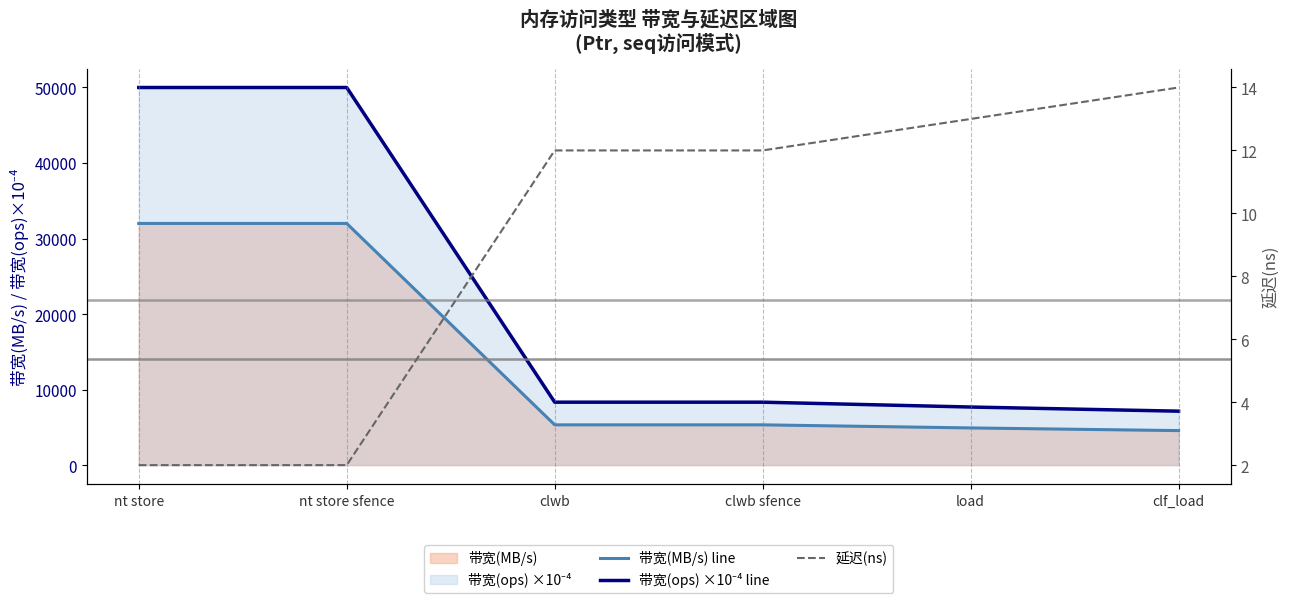

At which category is the sum across all series the highest?

nt store